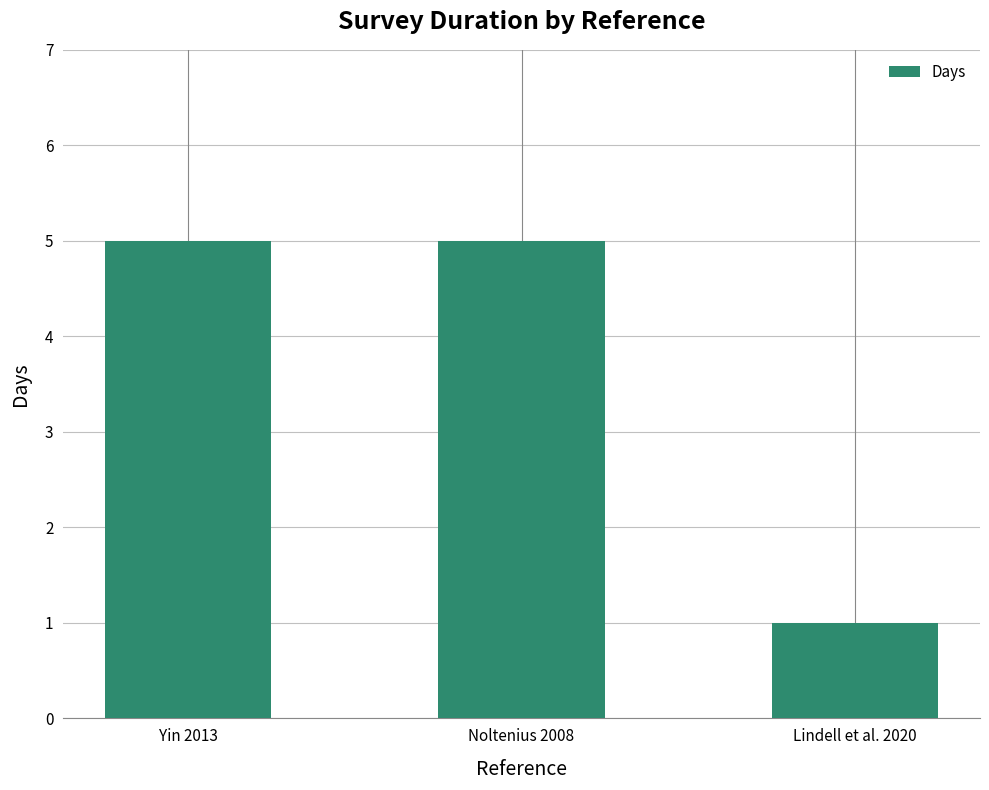

Reading left to right, extract all data points from this chart.

Yin 2013=5	Noltenius 2008=5	Lindell et al. 2020=1